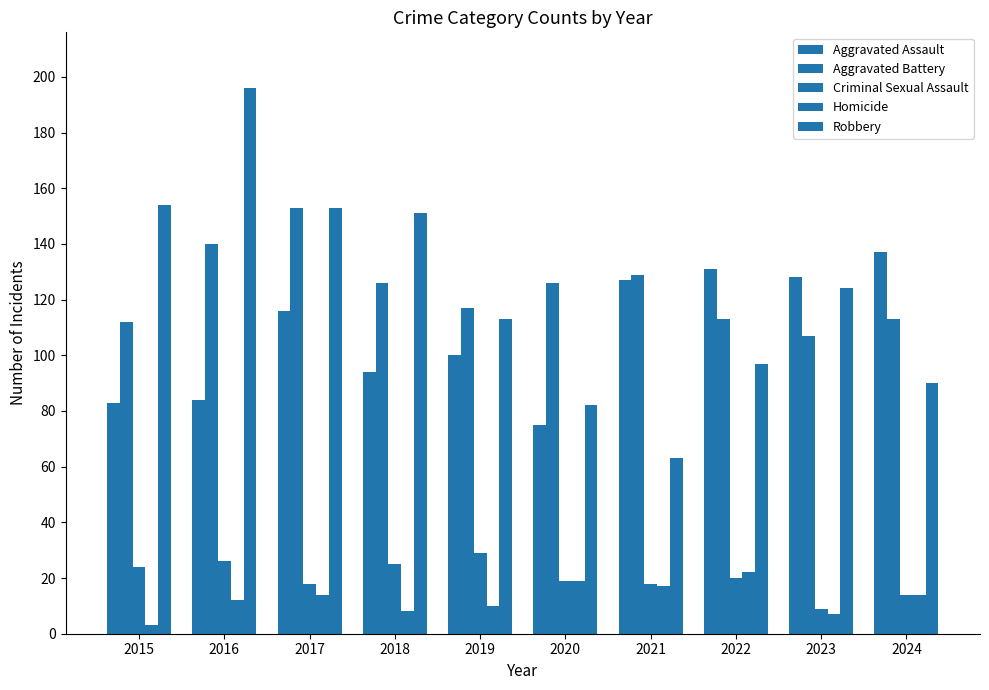

Which series has the largest range (max minus min)?

Robbery